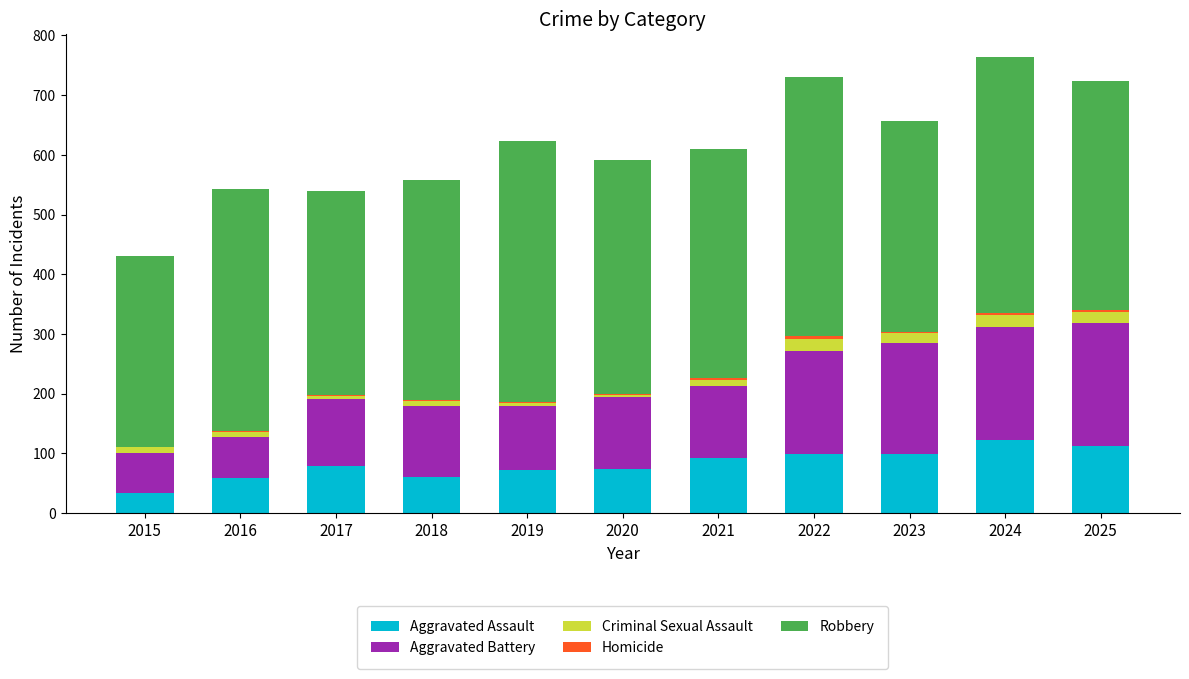

The value of Aggravated Assault at 2025 is 156. True or false?

False